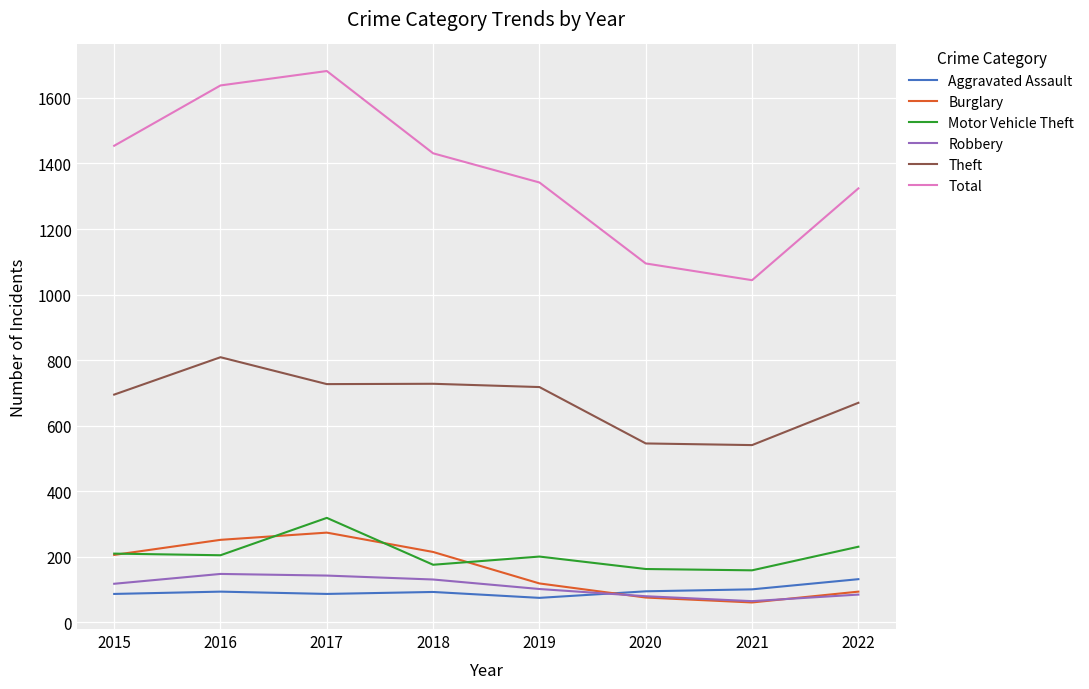

How many lines are shown in the chart?

6